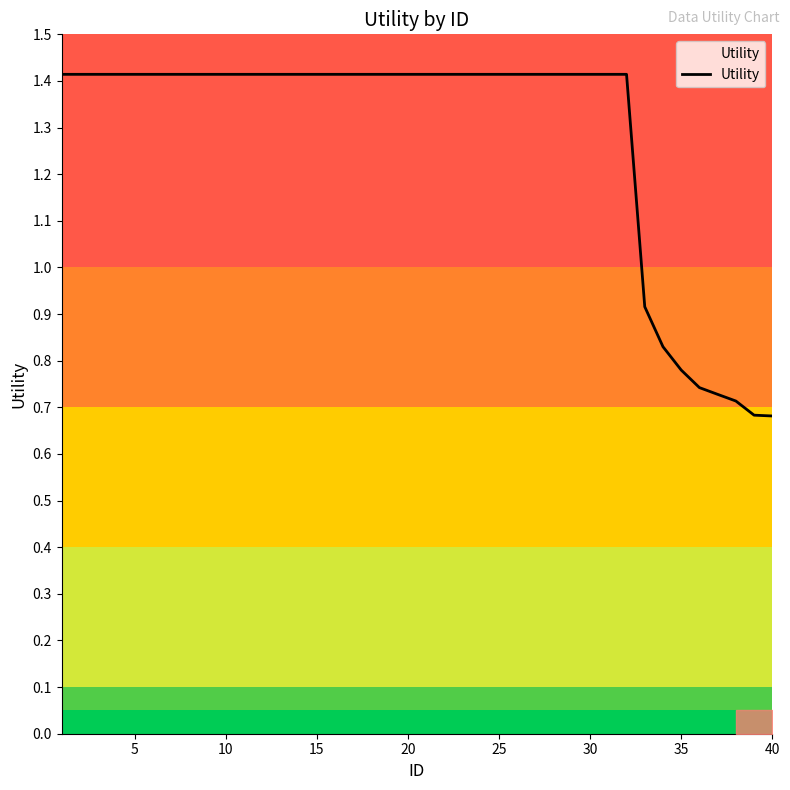

True or false: the data shows 2.5 at 30.

False